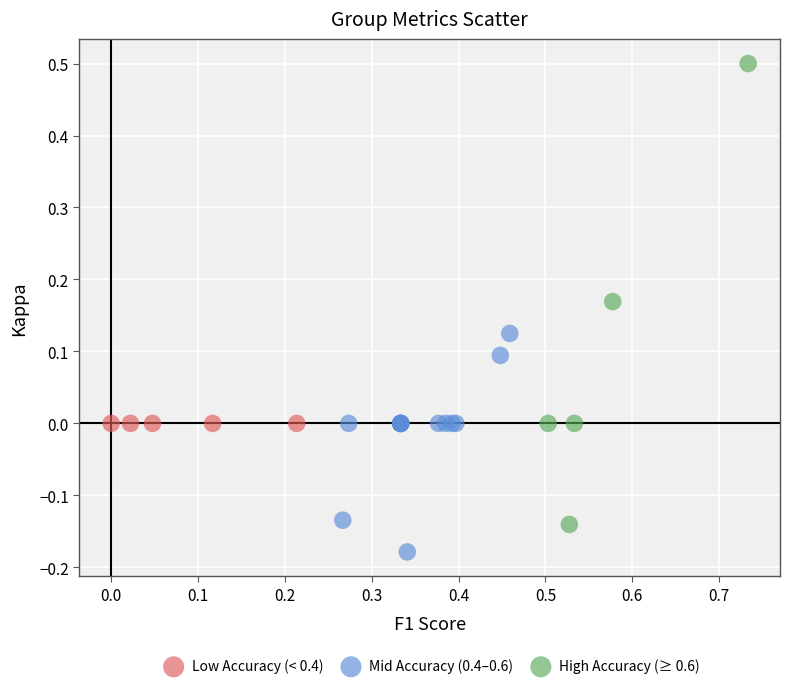

Which series contains the lowest Y value?

Mid Accuracy (0.4–0.6)